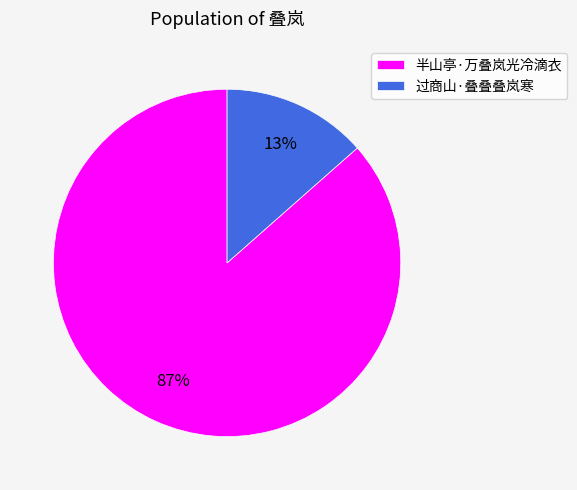

Which category has the biggest portion of the pie?

半山亭·万叠岚光冷滴衣